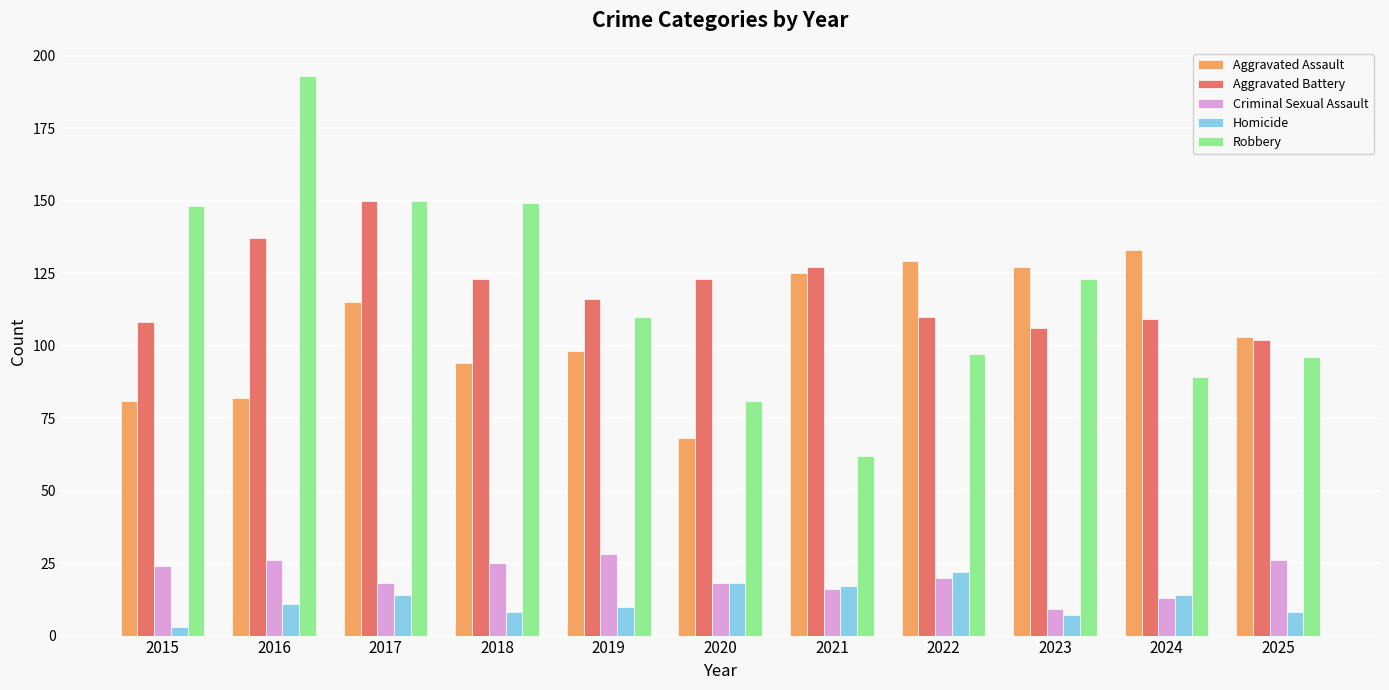

At which label is Aggravated Assault closest to 100?

2019